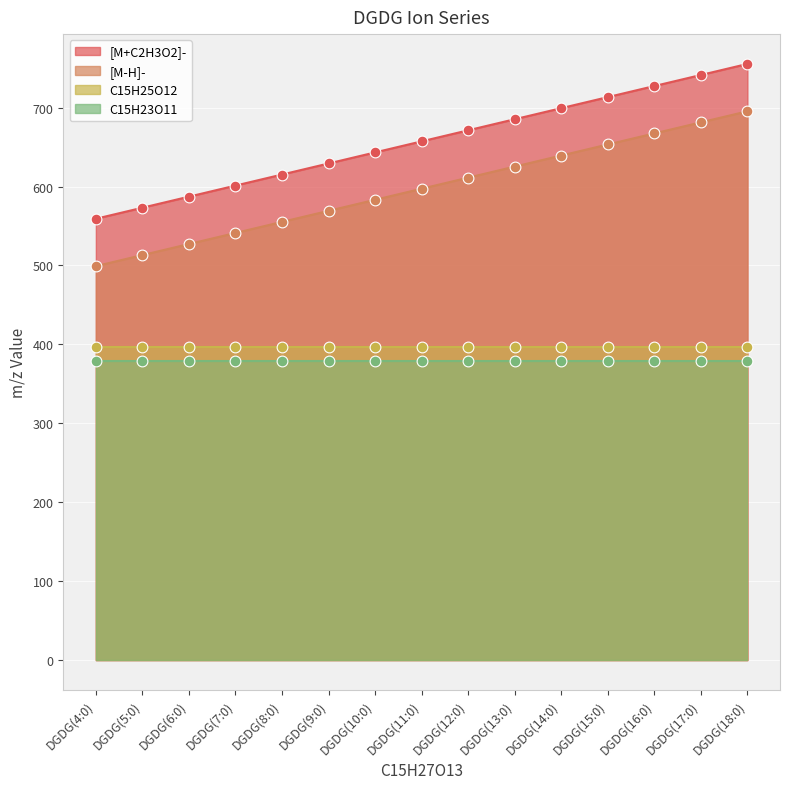

What is the total value across all series at DGDG(9:0)?

1198.5